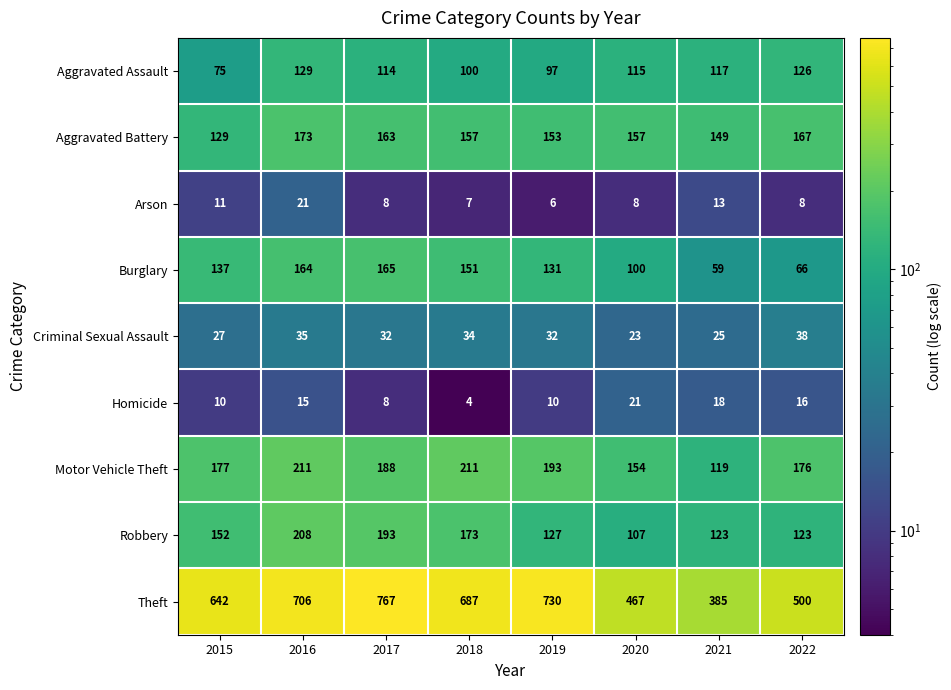

What is the sum of the Robbery values at 2017 and 2022?

316